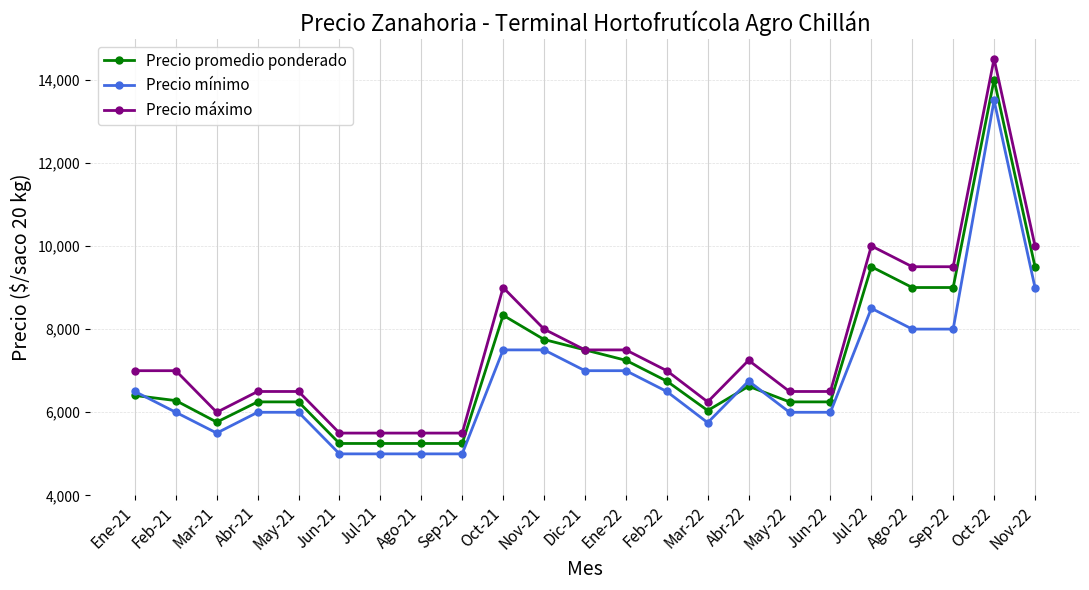

Is it true that Precio mínimo equals 6500 at Feb-22?

True